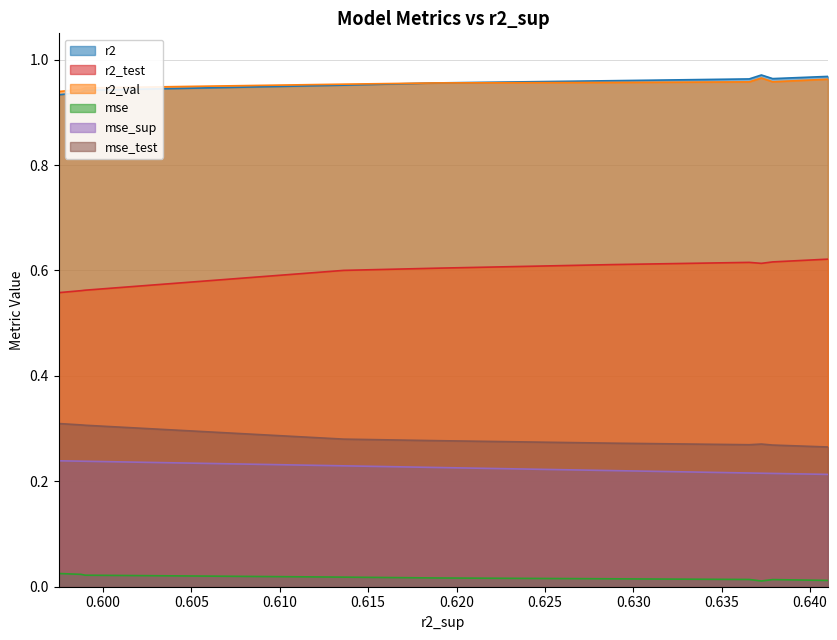

Count the r2_test values in the range 0 to 1.

10